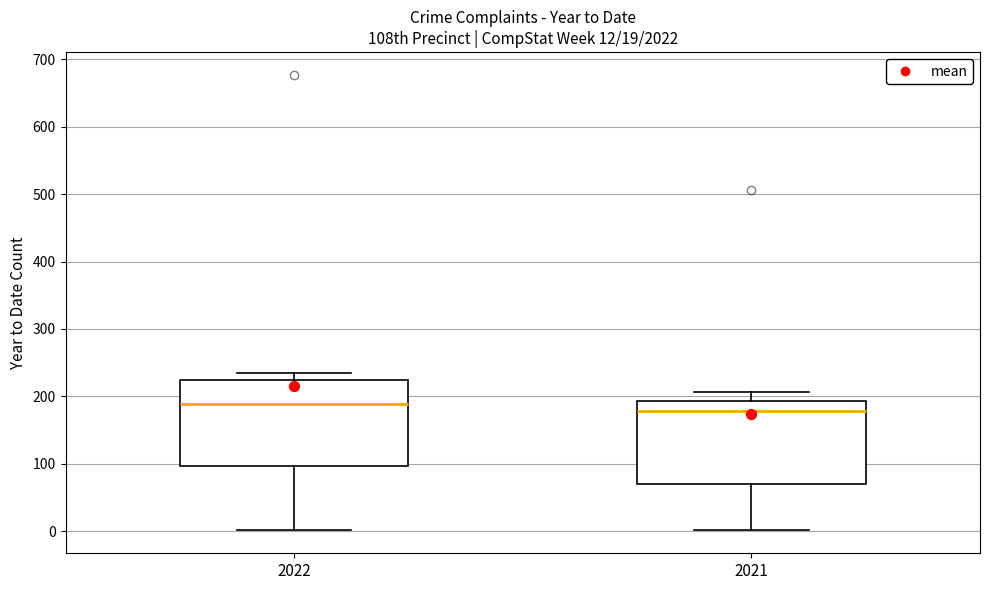

Which box's median line is the highest?

2022